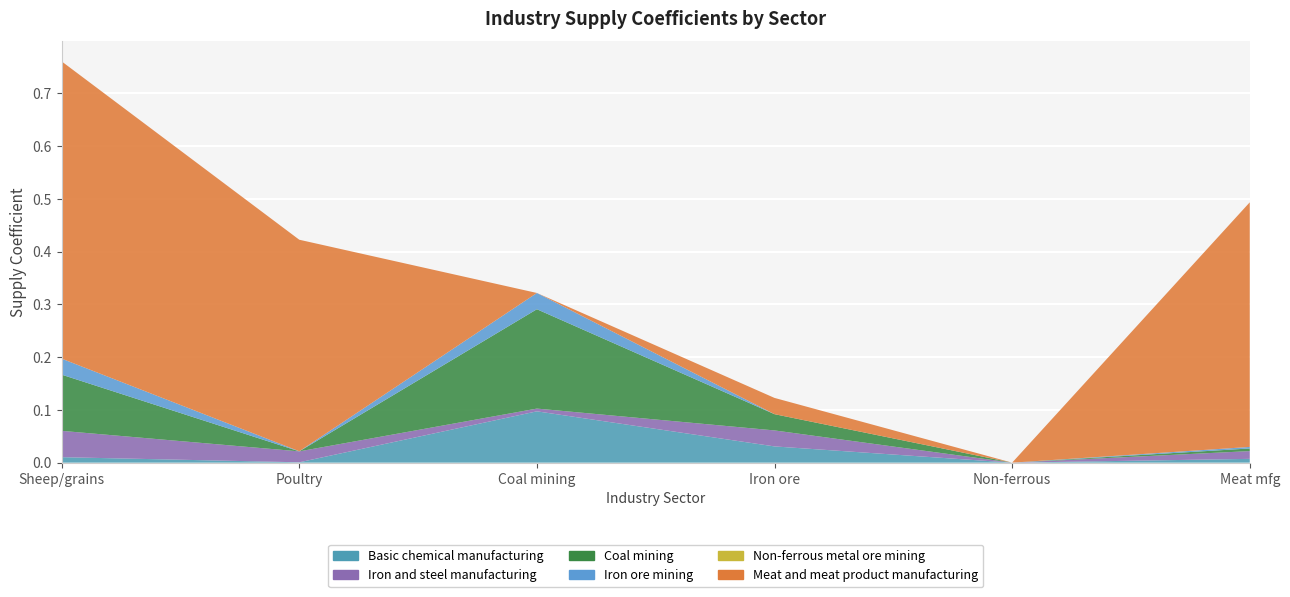

Reading left to right, extract all data points from this chart.

Basic chemical manufacturing: Sheep/grains/beef=0.0	Poultry/livestock=0.0	Coal mining=0.1	Iron ore mining=0.0	Non-ferrous mining=0.0	Meat manufacturing=0.0
Iron and steel manufacturing: Sheep/grains/beef=0.0	Poultry/livestock=0.0	Coal mining=0.0	Iron ore mining=0.0	Non-ferrous mining=0.0	Meat manufacturing=0.0
Coal mining: Sheep/grains/beef=0.1	Poultry/livestock=0.0	Coal mining=0.2	Iron ore mining=0.0	Non-ferrous mining=0.0	Meat manufacturing=0.0
Iron ore mining: Sheep/grains/beef=0.0	Poultry/livestock=0.0	Coal mining=0.0	Iron ore mining=0.0	Non-ferrous mining=0.0	Meat manufacturing=0.0
Non-ferrous metal ore mining: Sheep/grains/beef=0.0	Poultry/livestock=0.0	Coal mining=0.0	Iron ore mining=0.0	Non-ferrous mining=0.0	Meat manufacturing=0.0
Meat and meat product manufacturing: Sheep/grains/beef=0.6	Poultry/livestock=0.4	Coal mining=0.0	Iron ore mining=0.0	Non-ferrous mining=0.0	Meat manufacturing=0.5